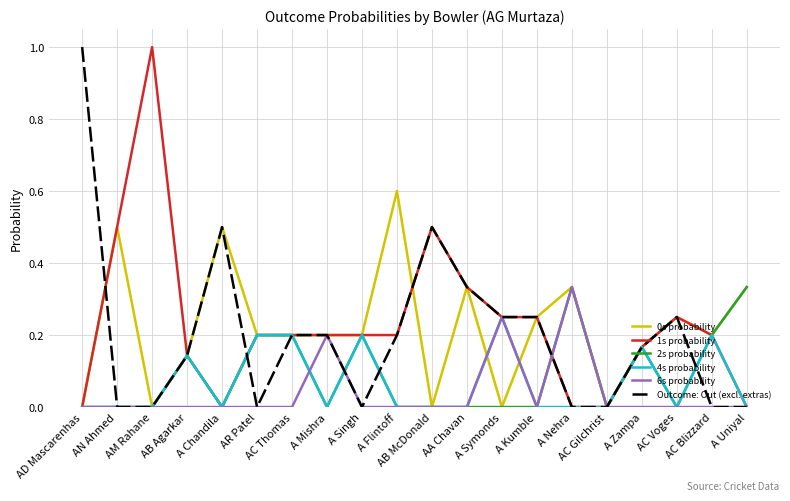

What is the maximum value for 1s probability?

1.0